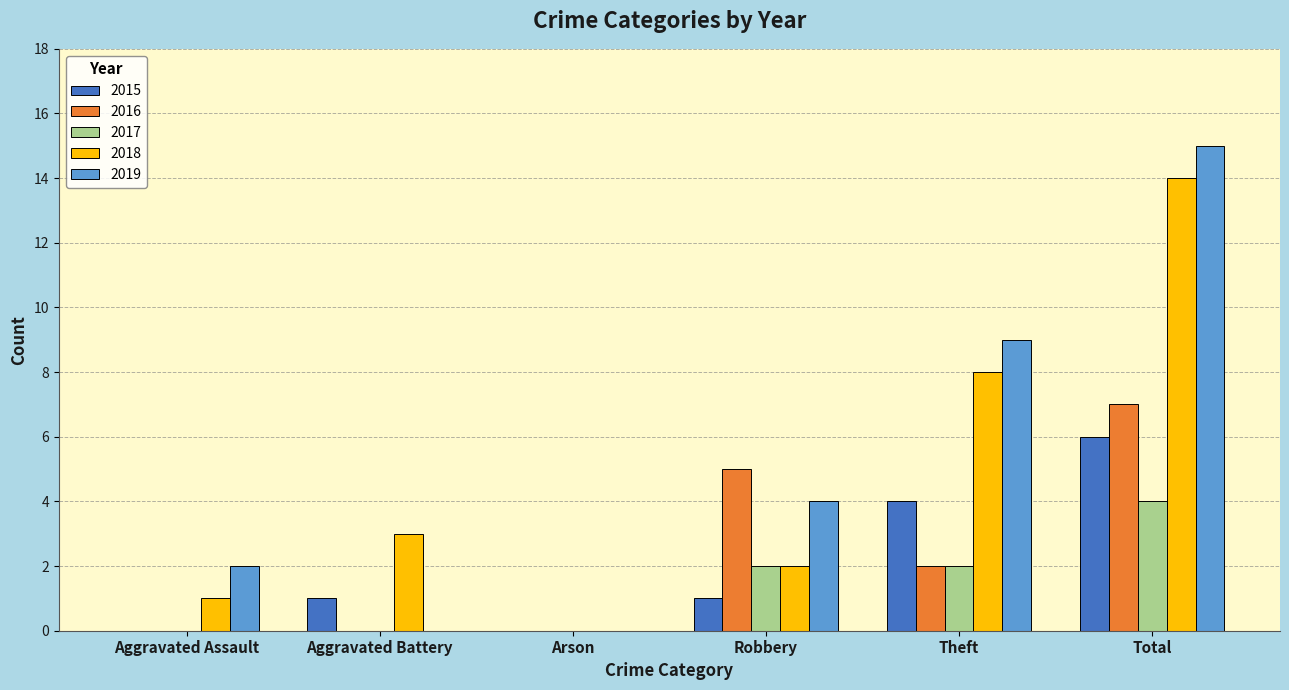

What is the sum of all 2016 values?

14